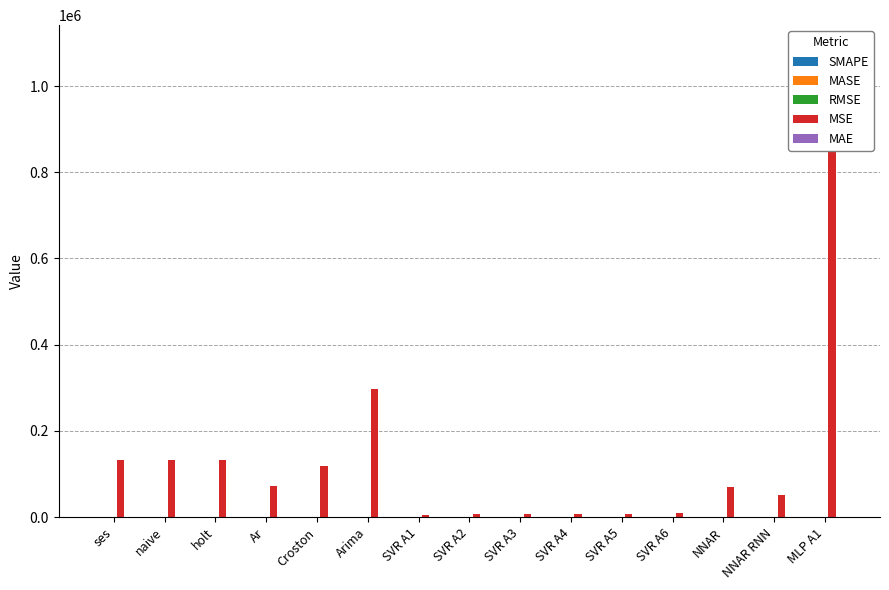

The MSE series shows 69633.0 at NNAR. True or false?

True